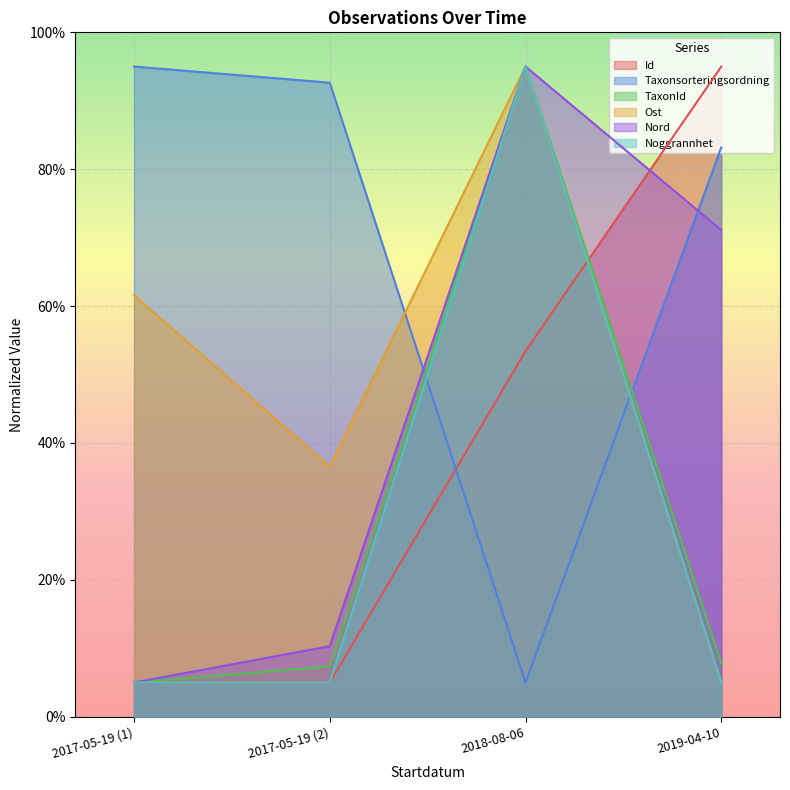

At which label is Taxonsorteringsordning closest to 50?

2019-04-10